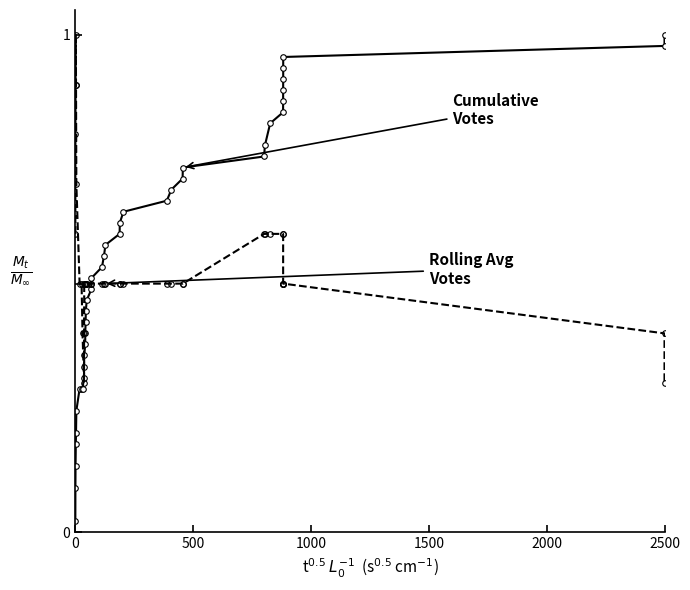

Rank the series by their maximum value, from highest to lowest.

Cumulative Votes, Rolling Avg Votes